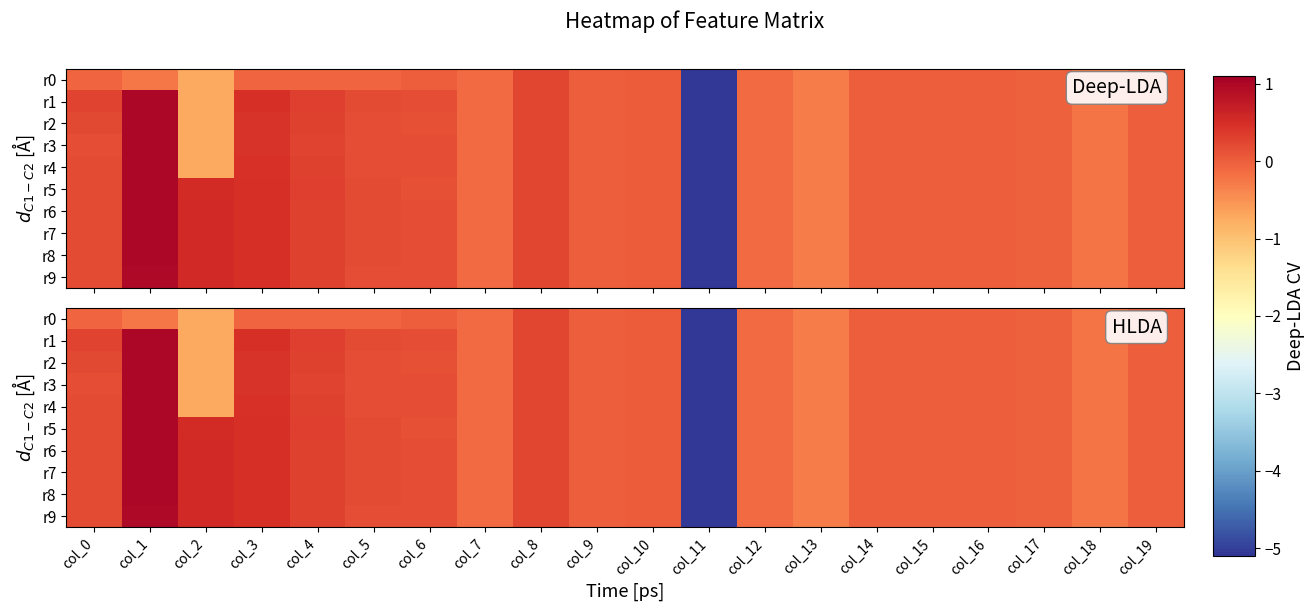

Which series has the largest total across all categories?

r5